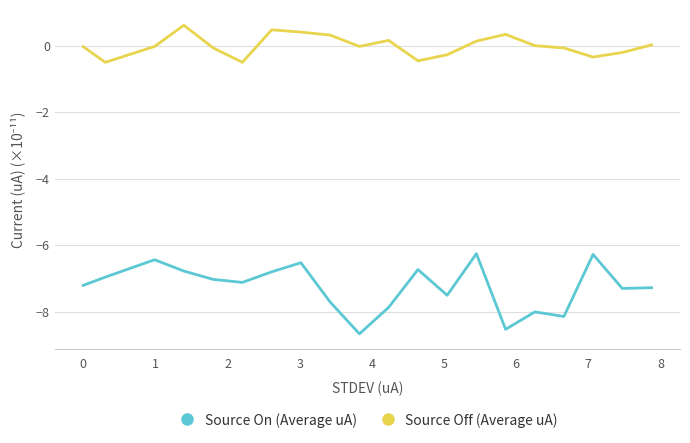

List the series in order of their peak value, highest first.

Source Off (Average uA), Source On (Average uA)